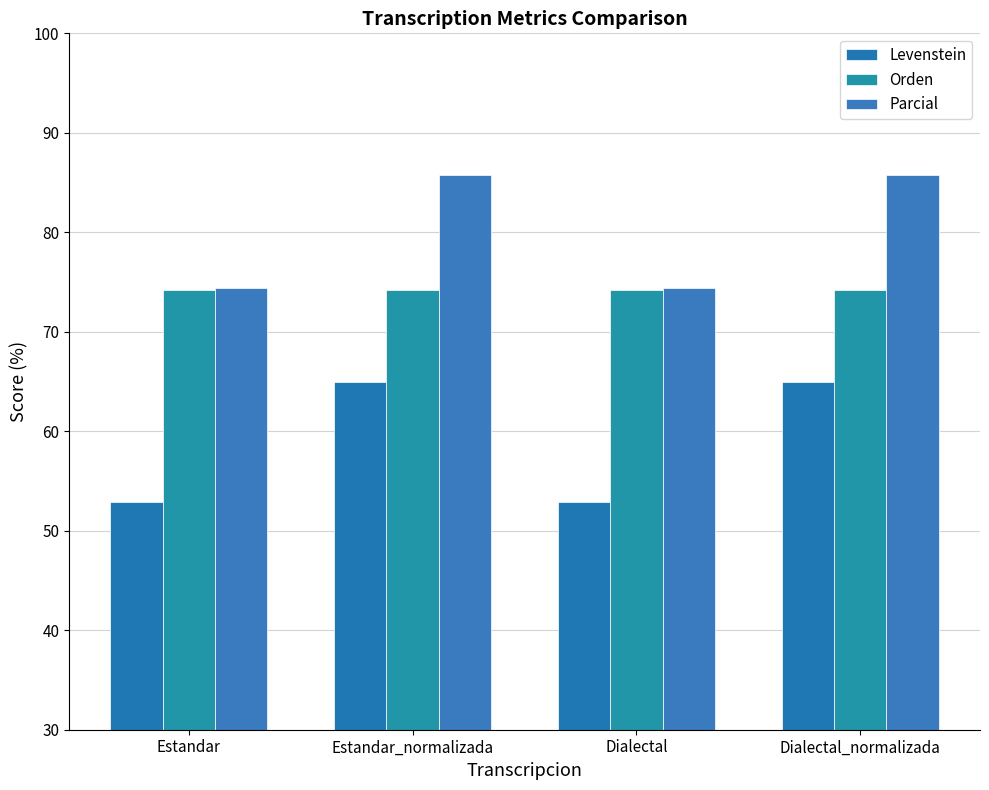

Count the number of data series in this chart.

3